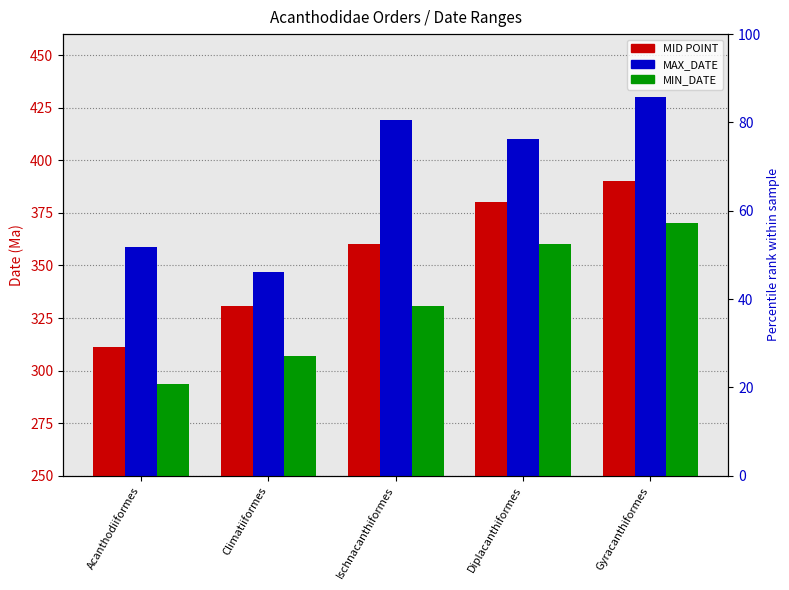

What is the lowest value of the MAX_DATE series?

346.7